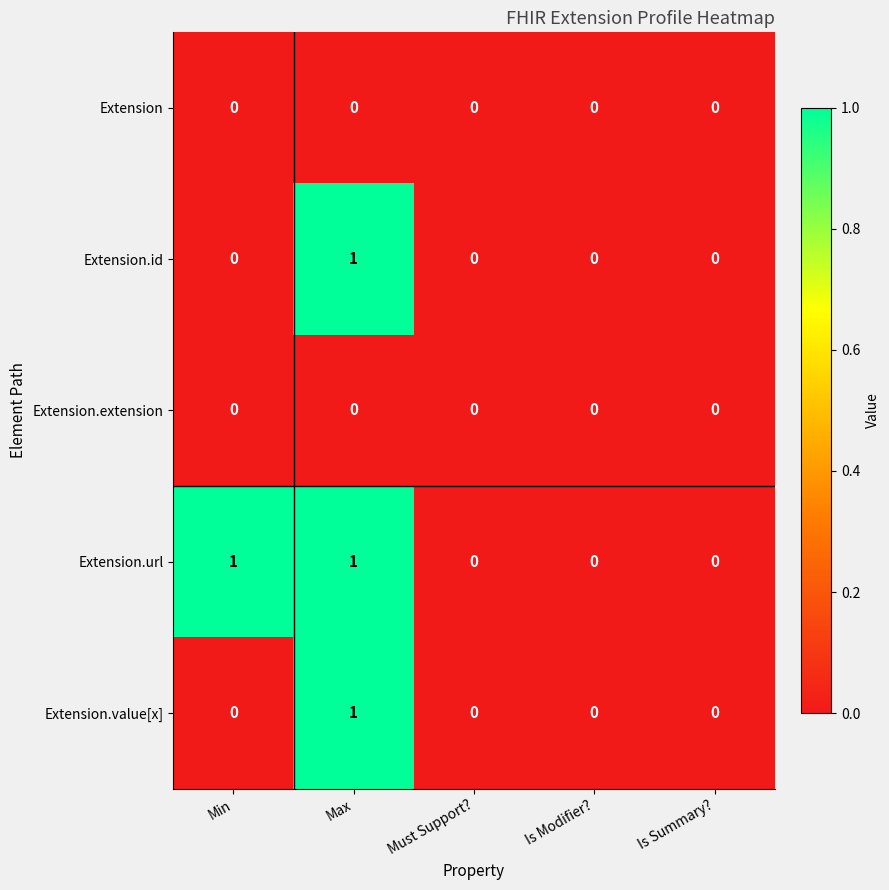

Which series changed the most between Min and Must Support??

Extension.url